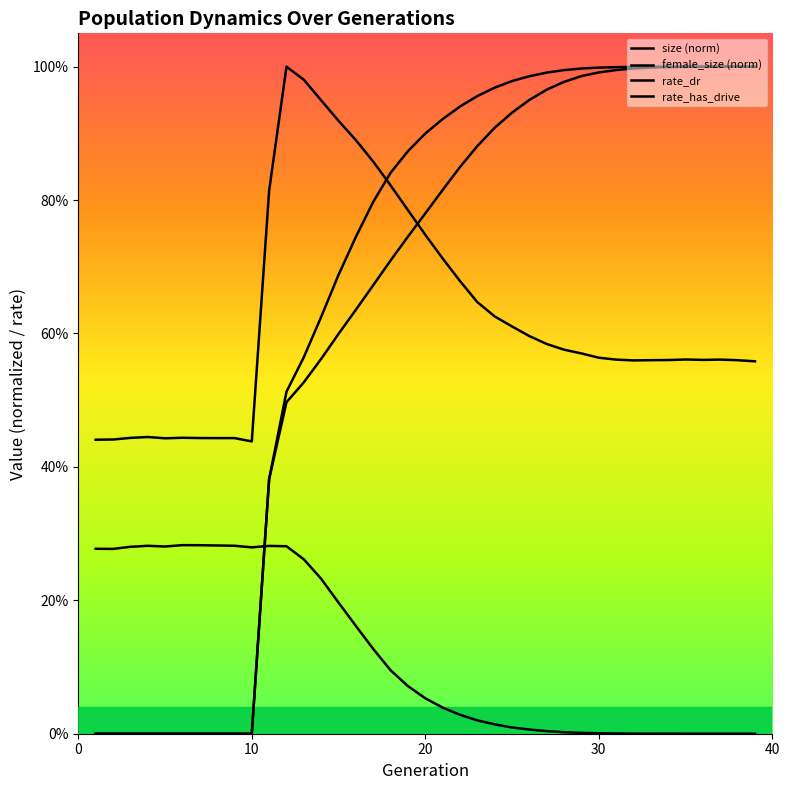

How many times do female_size (norm) and rate_dr cross each other?

1